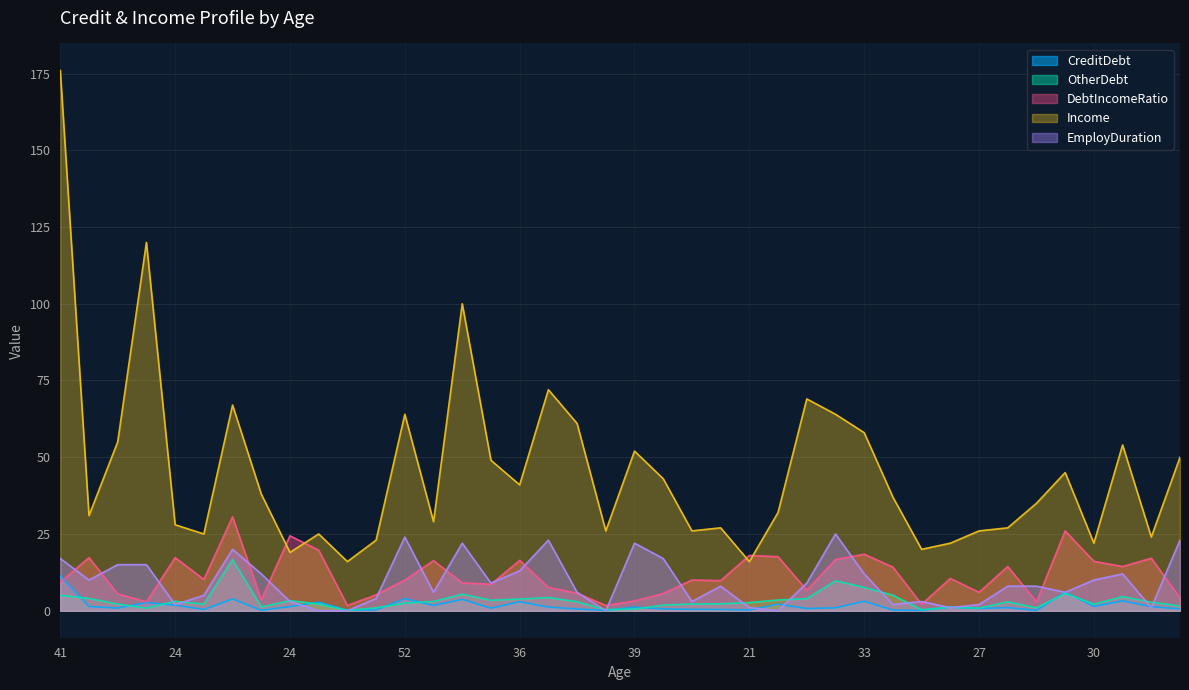

Which series has the largest range (max minus min)?

Income